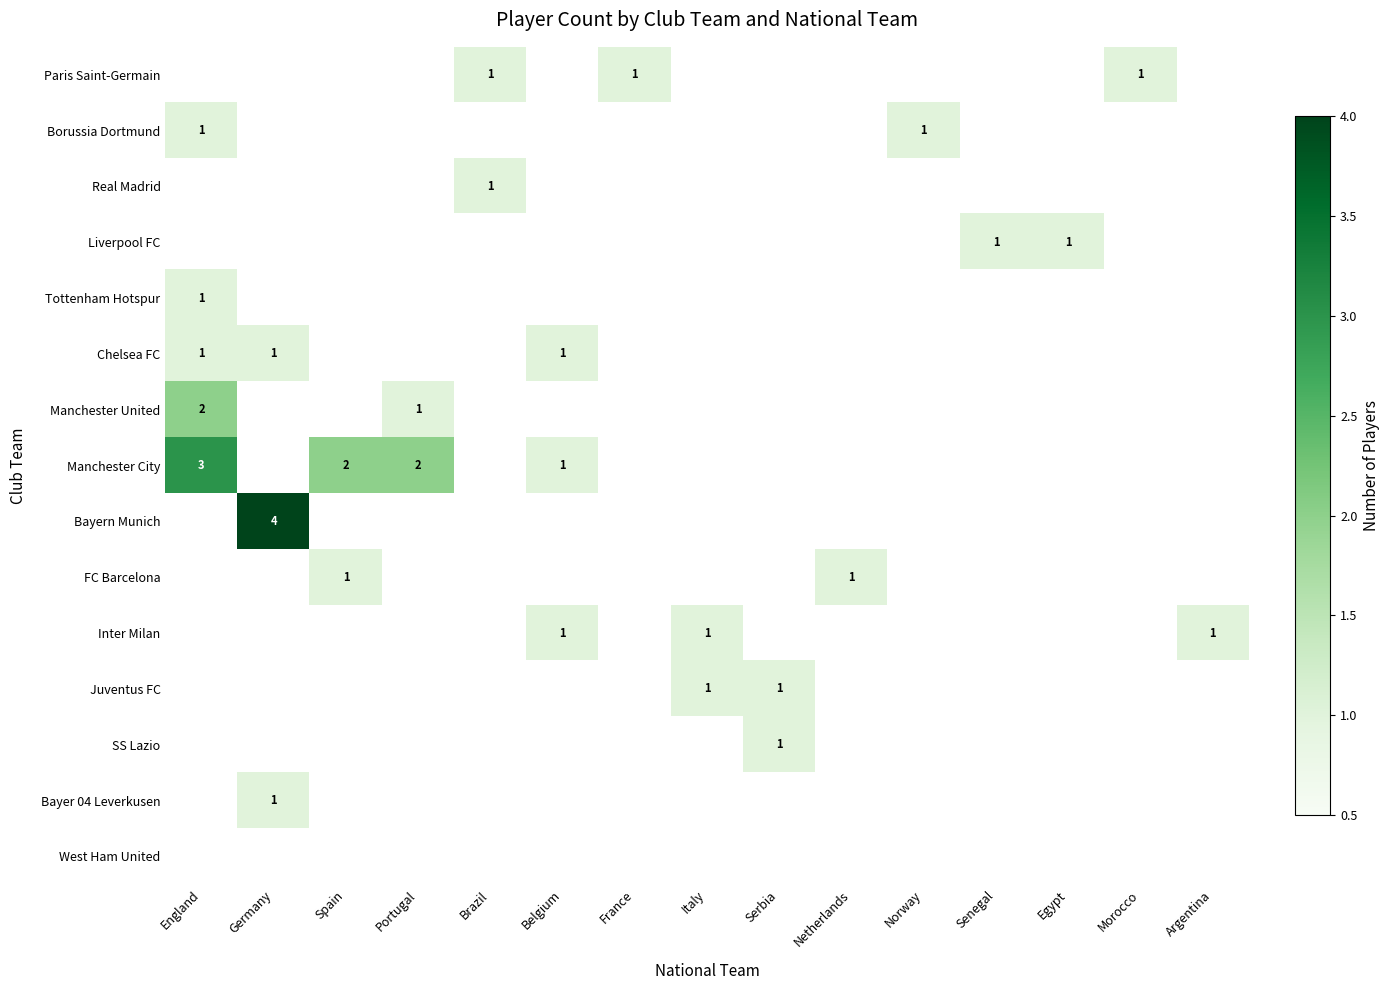

Is it true that FC Barcelona equals 1 at Spain?

True